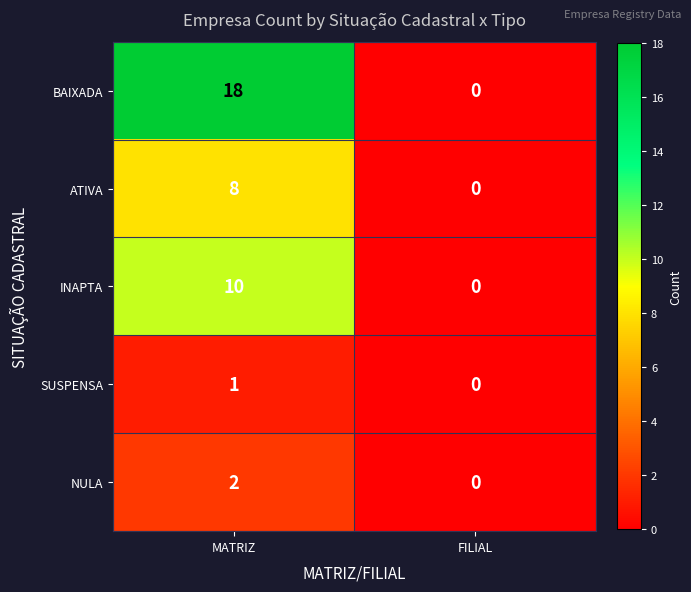

What is the difference between the maximum and minimum values in the INAPTA series?

10